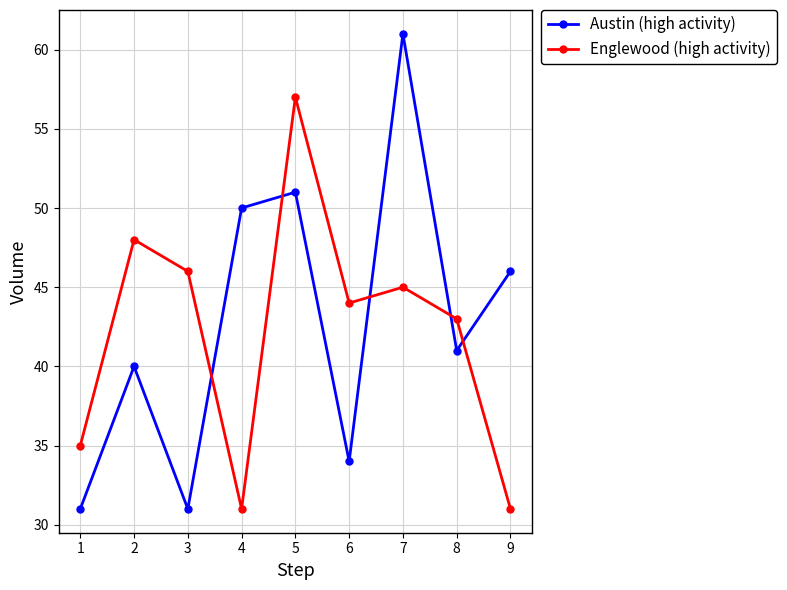

Which series has the widest spread of values?

Austin (high activity)